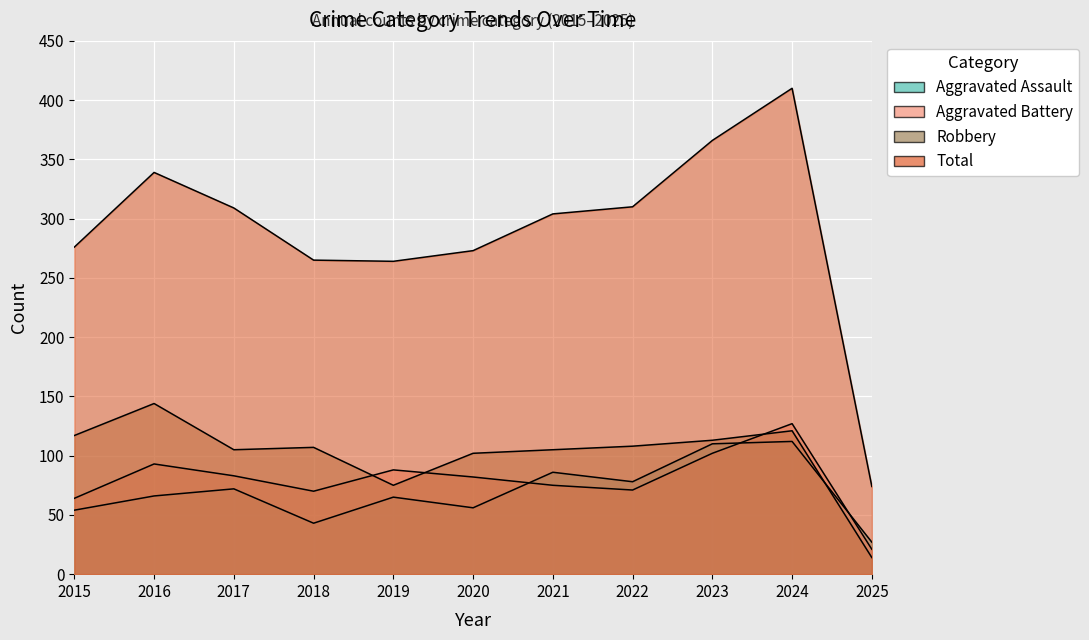

What is the value of the Robbery point at the 5th from the left?

75